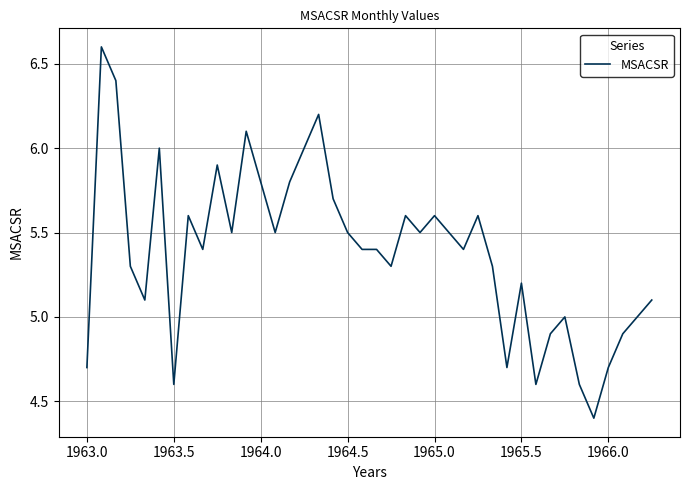

Reading left to right, extract all data points from this chart.

4.7	6.6	6.4	5.3	5.1	6.0	4.6	5.6	5.4	5.9	5.5	6.1	5.8	5.5	5.8	6.0	6.2	5.7	5.5	5.4	5.4	5.3	5.6	5.5	5.6	5.5	5.4	5.6	5.3	4.7	5.2	4.6	4.9	5.0	4.6	4.4	4.7	4.9	5.0	5.1